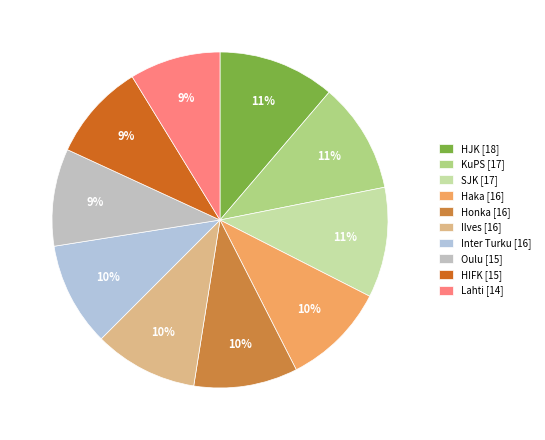

Which slice is the largest?

HJK